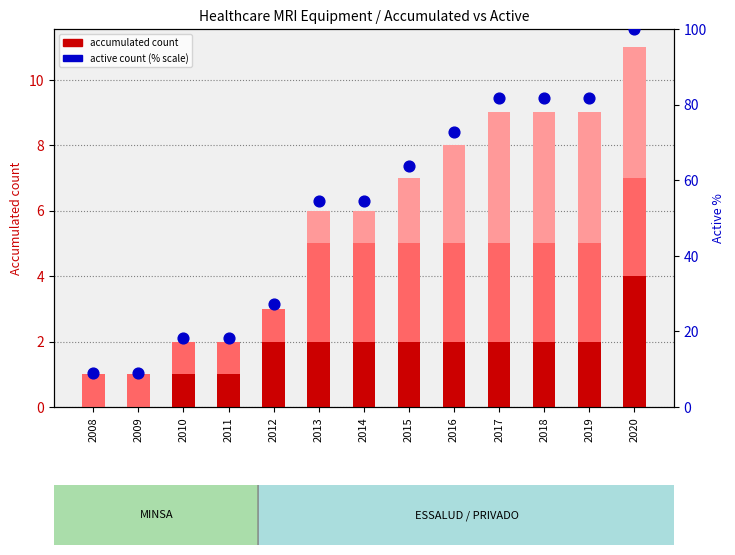

Which series has the widest spread of Y values?

Active % (all systems)